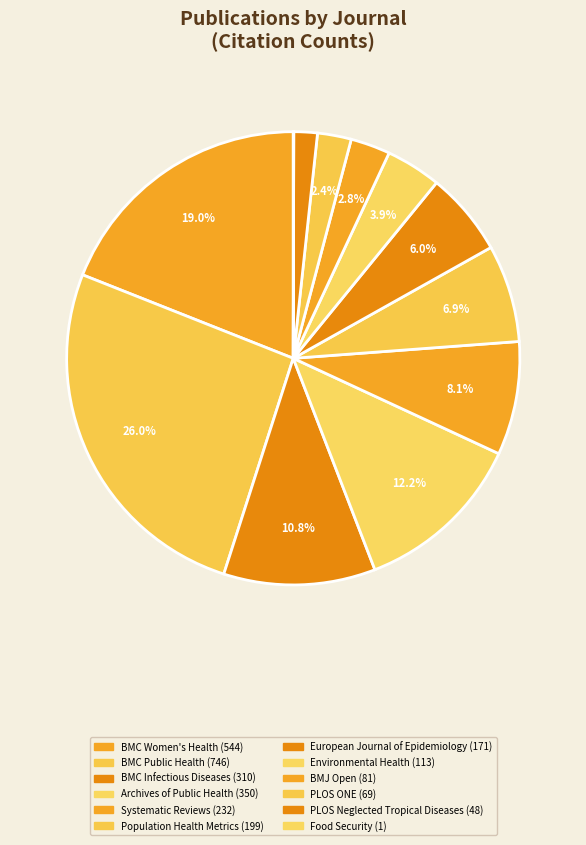

Rank the categories by value from highest to lowest.

BMC Public Health, BMC Women's Health, Archives of Public Health, BMC Infectious Diseases, Systematic Reviews, Population Health Metrics, European Journal of Epidemiology, Environmental Health, BMJ Open, PLOS ONE, PLOS Neglected Tropical Diseases, Food Security